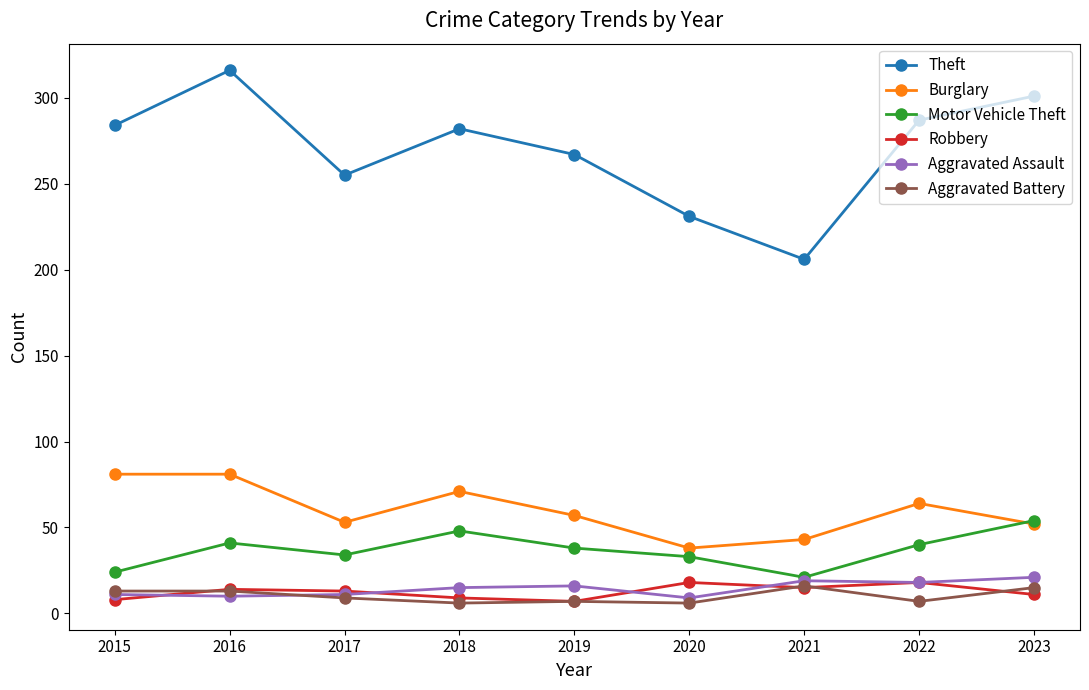

True or false: Burglary has a value of 34 at 2015.

False